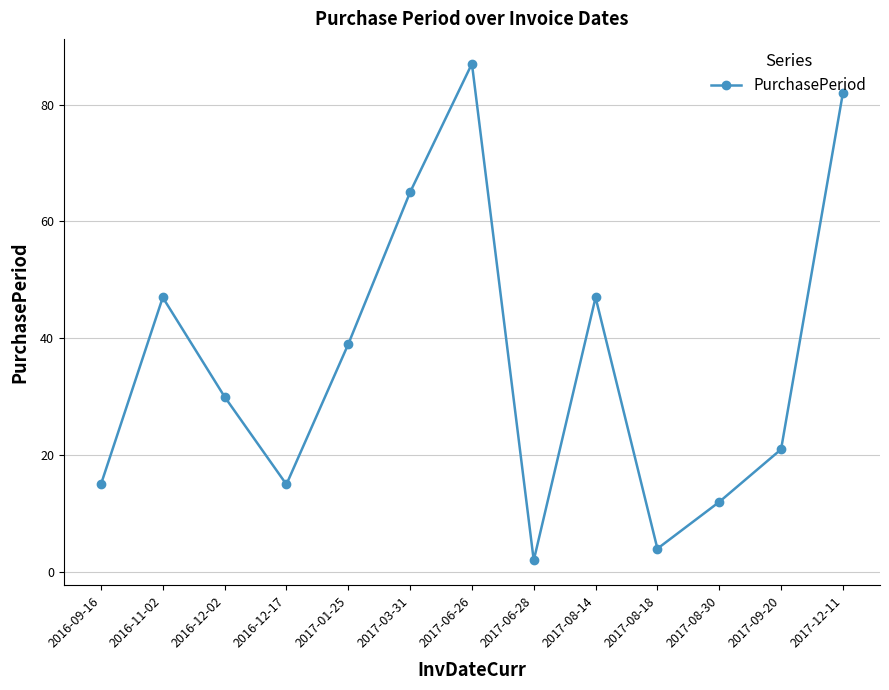

Read the value at 2017-08-18.

4